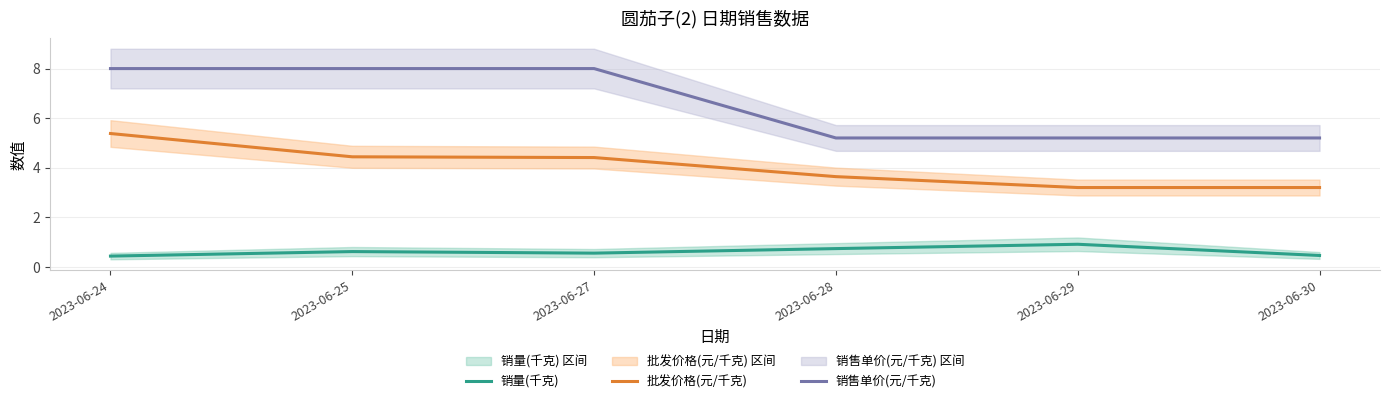

Reading right to left, what are all the values shown in this chart?

销量(千克): 0.5	0.9	0.7	0.6	0.6	0.4
批发价格(元/千克): 3.2	3.2	3.6	4.4	4.4	5.4
销售单价(元/千克): 5.2	5.2	5.2	8.0	8.0	8.0